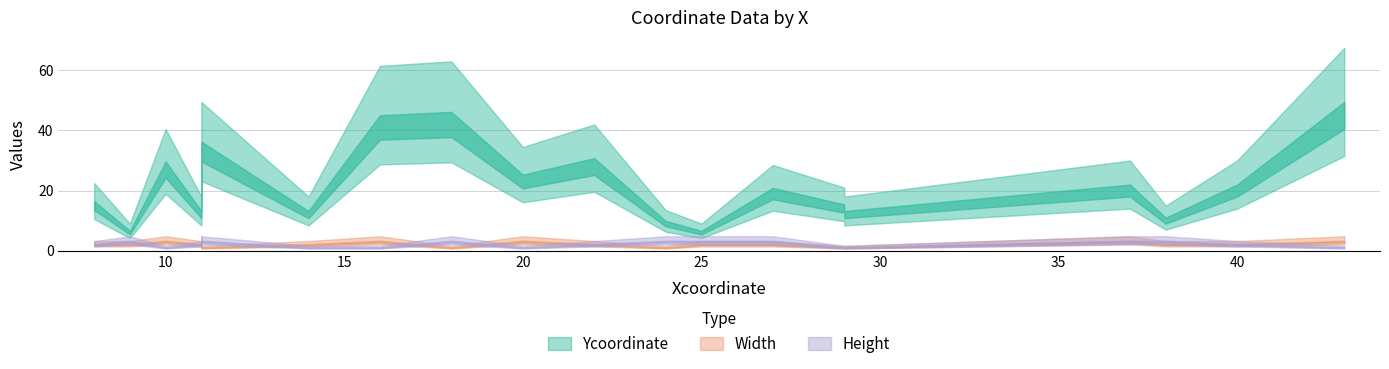

Count the Width values in the range 2 to 3.

16